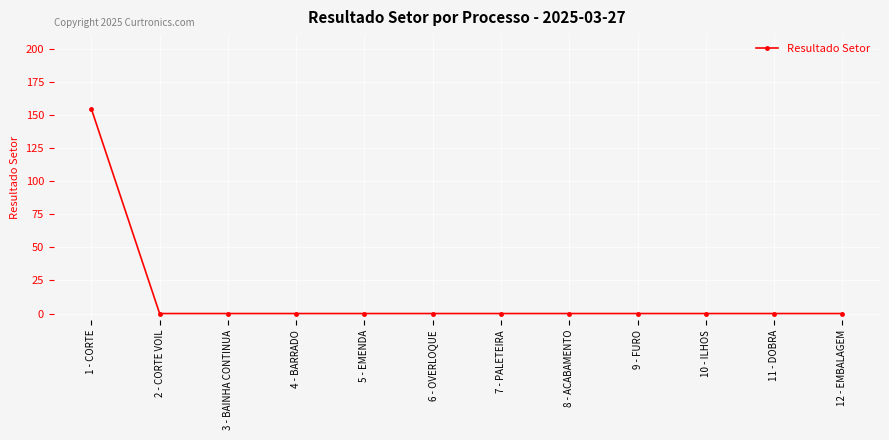

What is the average value?

12.9